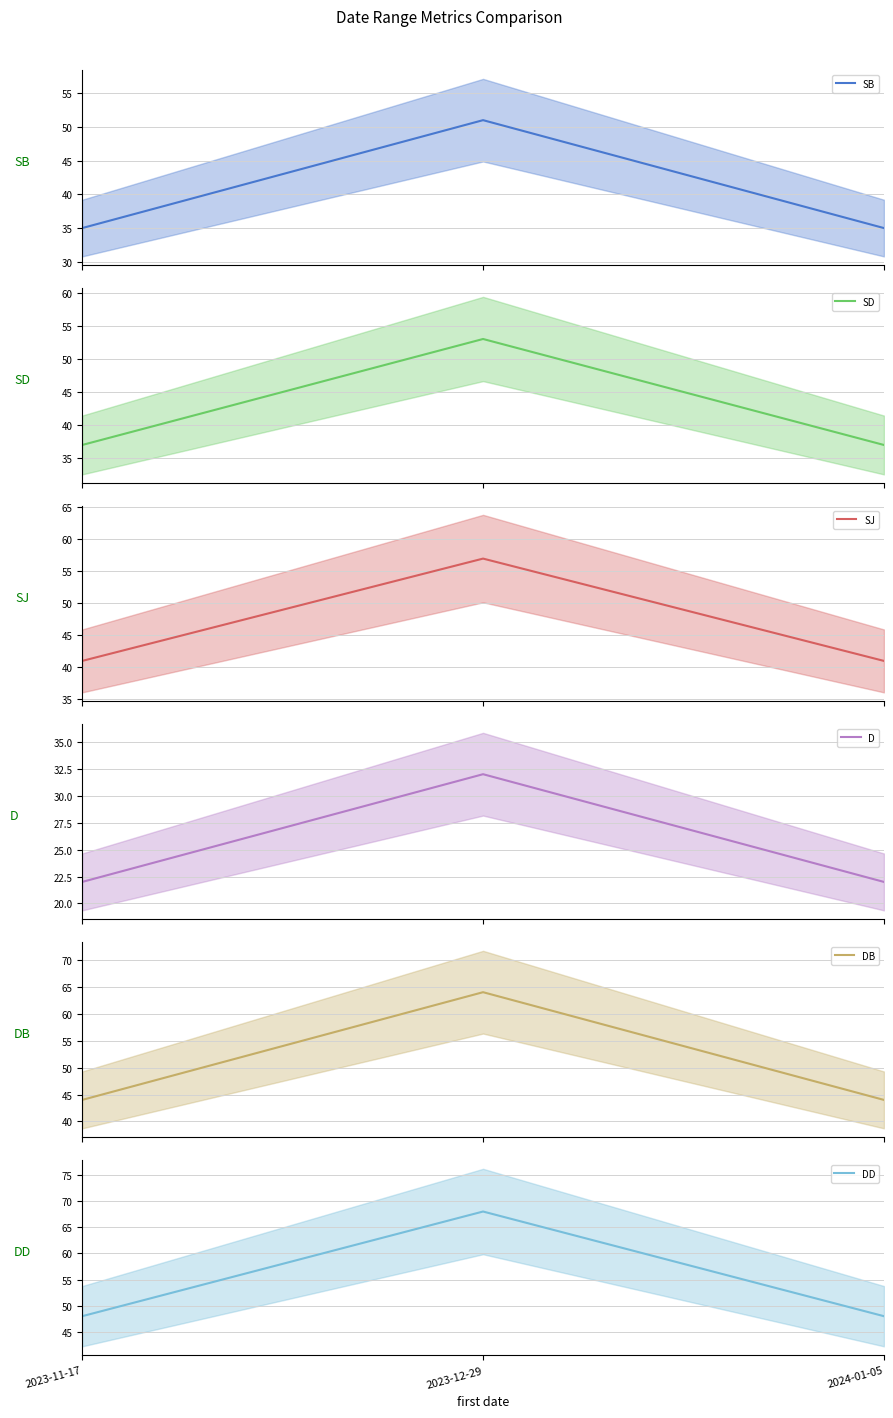

Reading left to right, extract all data points from this chart.

SB: 2023-11-17=35	2023-12-29=51	2024-01-05=35
SD: 2023-11-17=37	2023-12-29=53	2024-01-05=37
SJ: 2023-11-17=41	2023-12-29=57	2024-01-05=41
D: 2023-11-17=22	2023-12-29=32	2024-01-05=22
DB: 2023-11-17=44	2023-12-29=64	2024-01-05=44
DD: 2023-11-17=48	2023-12-29=68	2024-01-05=48